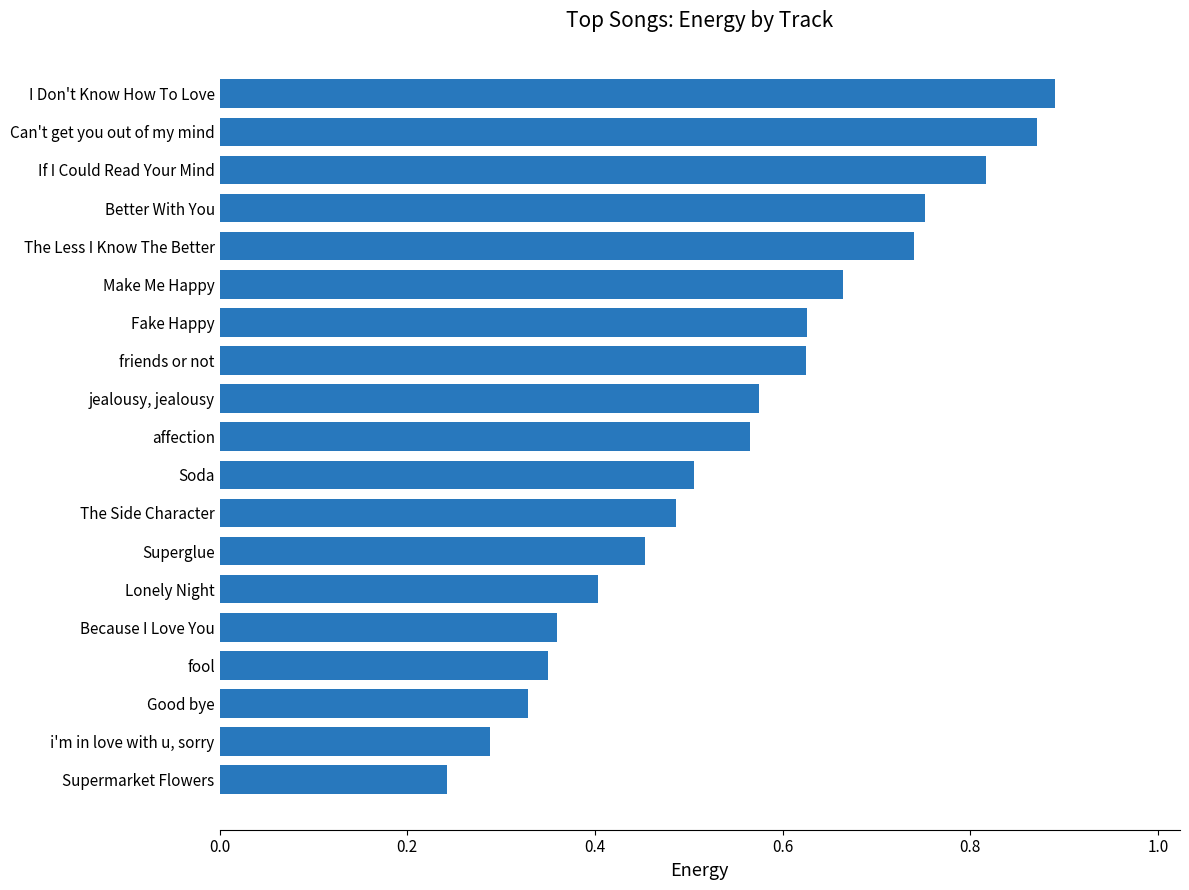

Count the values in the range 0 to 1.

19